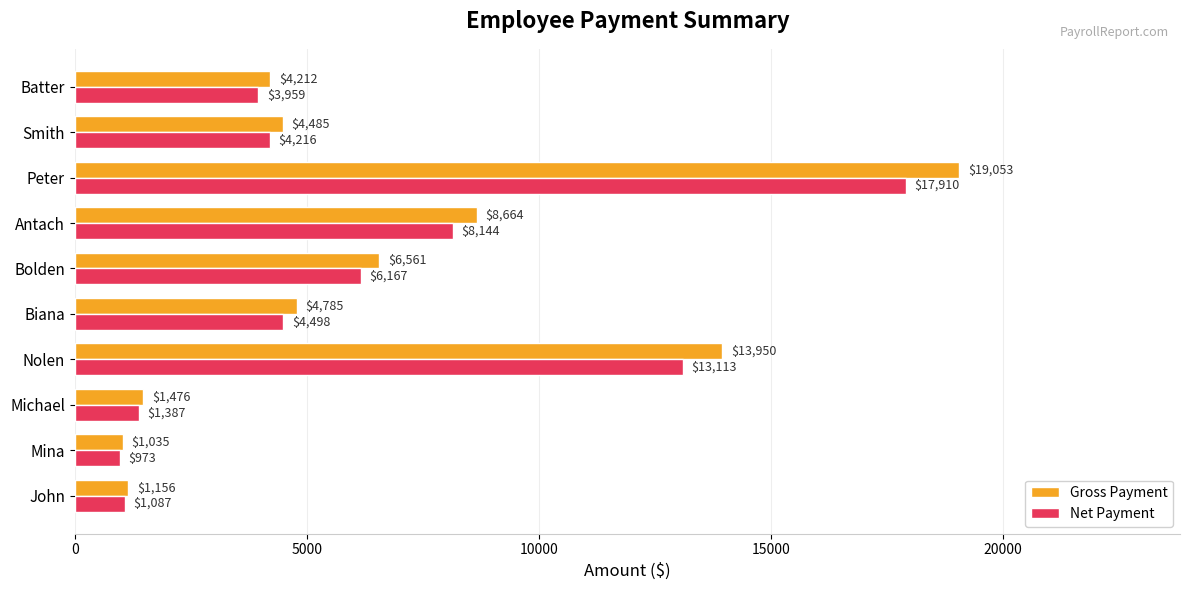

Is it true that Net Payment equals 13466.0 at Antach?

False